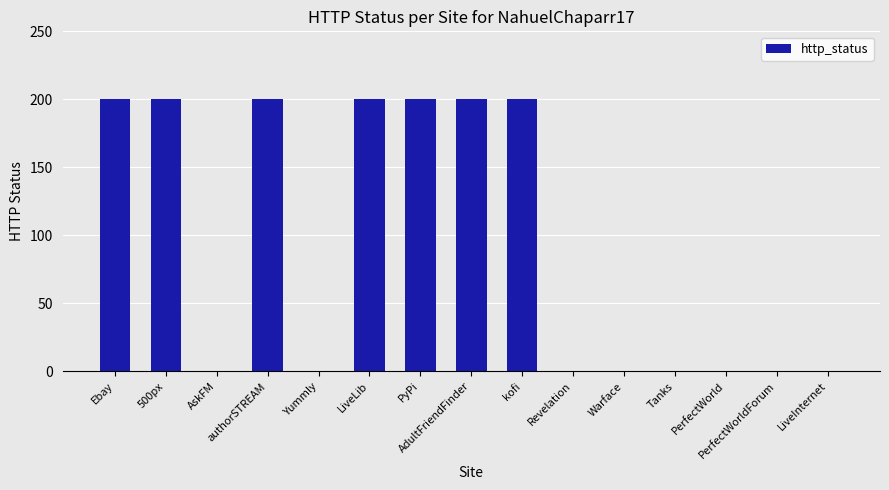

How many categories are shown in the chart?

15